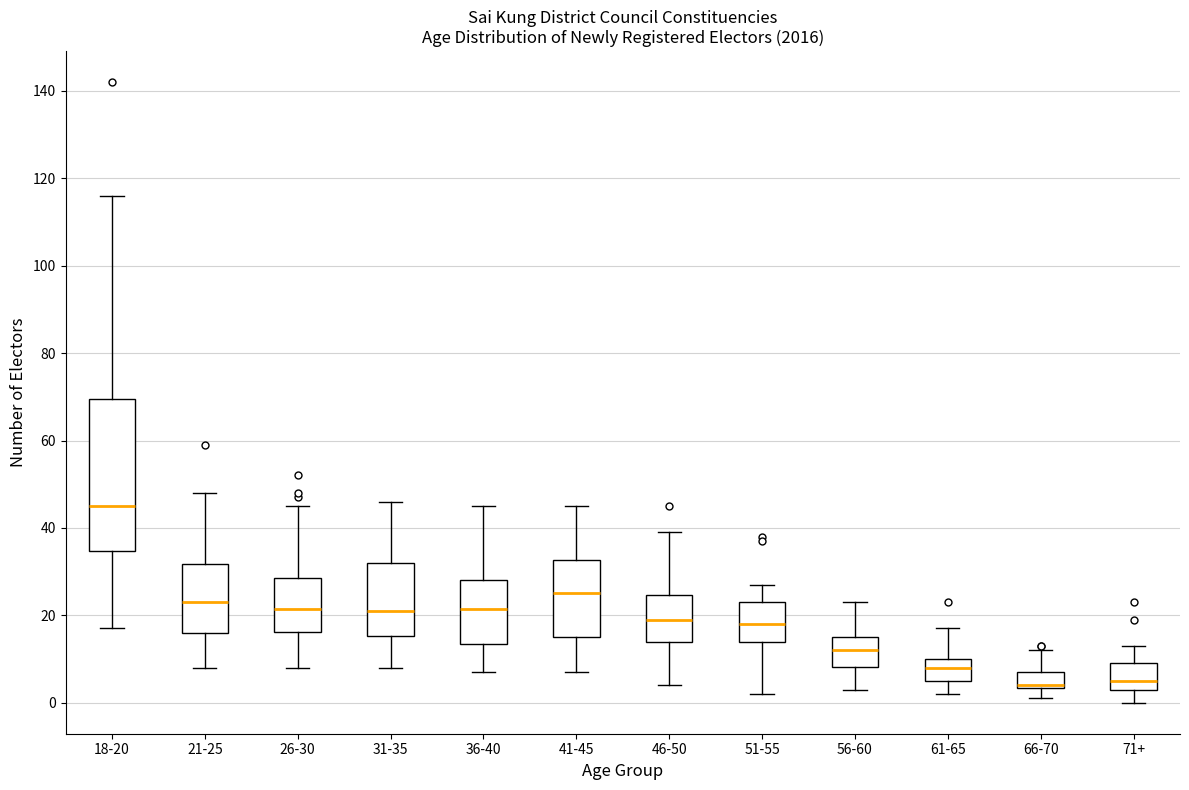

Which box is the tallest, from its lower edge to its upper edge?

18-20